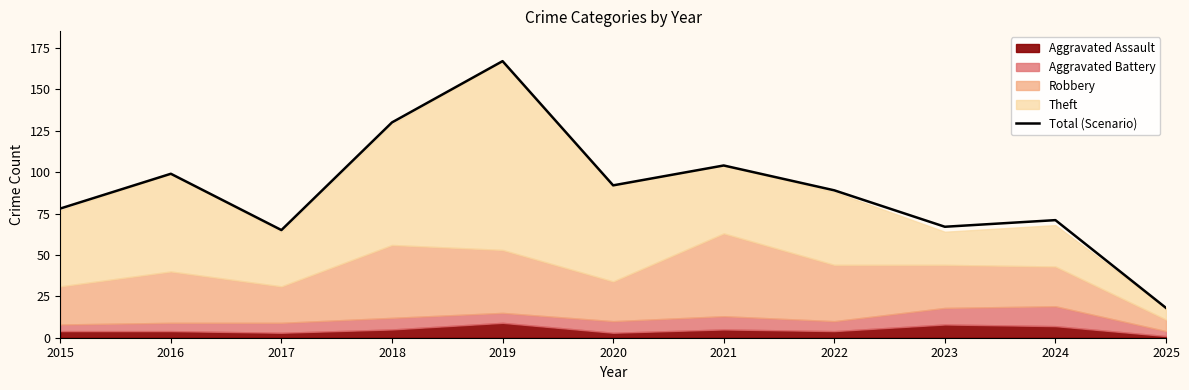

How many interior local valleys (lower than both neighbors) does the data have?

3